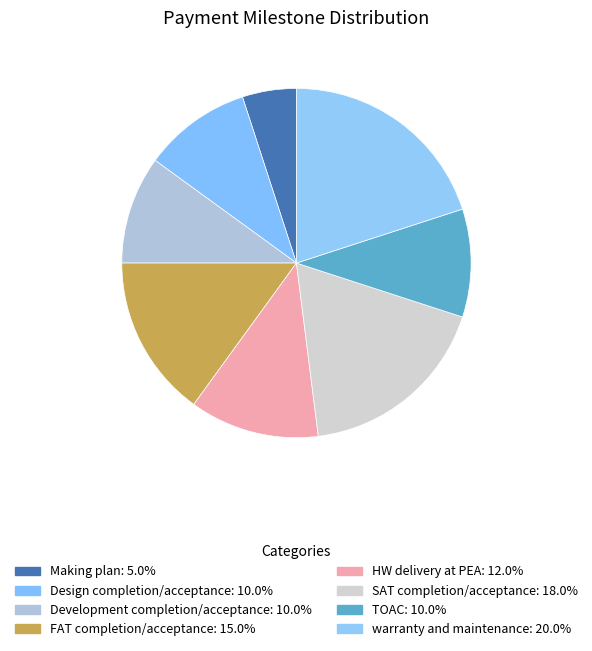

Approximately how many times larger is the value at FAT completion/acceptance compared to warranty and maintenance?

0.8